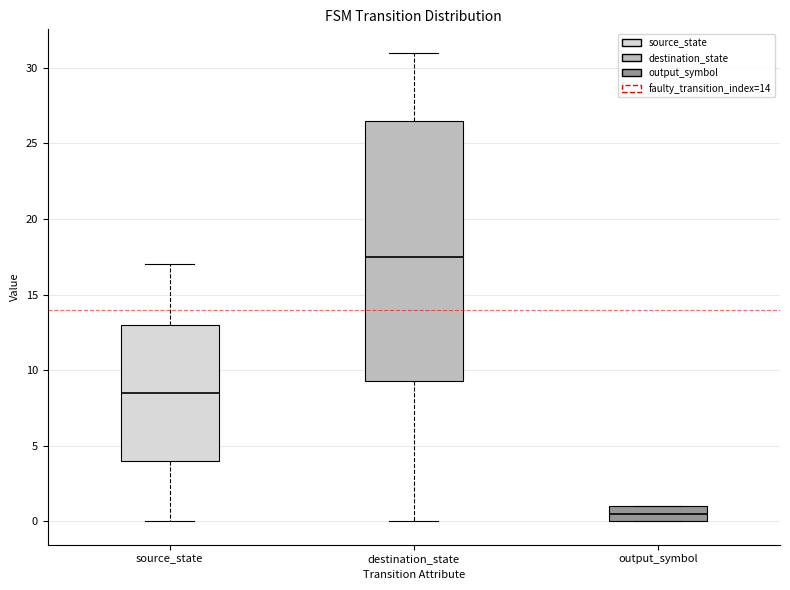

Reading left to right, read every box against the y-axis: the position of its median line, the range the box covers, and the ends of its whiskers. The values are not printed on the chart, so give them approximately, as read against the axis.

source_state: median 8.5, box 4.0 to 13.0, whiskers 0.0 to 17.0
destination_state: median 17.5, box 9.5 to 26.5, whiskers 0.0 to 31.0
output_symbol: median 0.5, box 0.0 to 1.0, whiskers 0.0 to 1.0